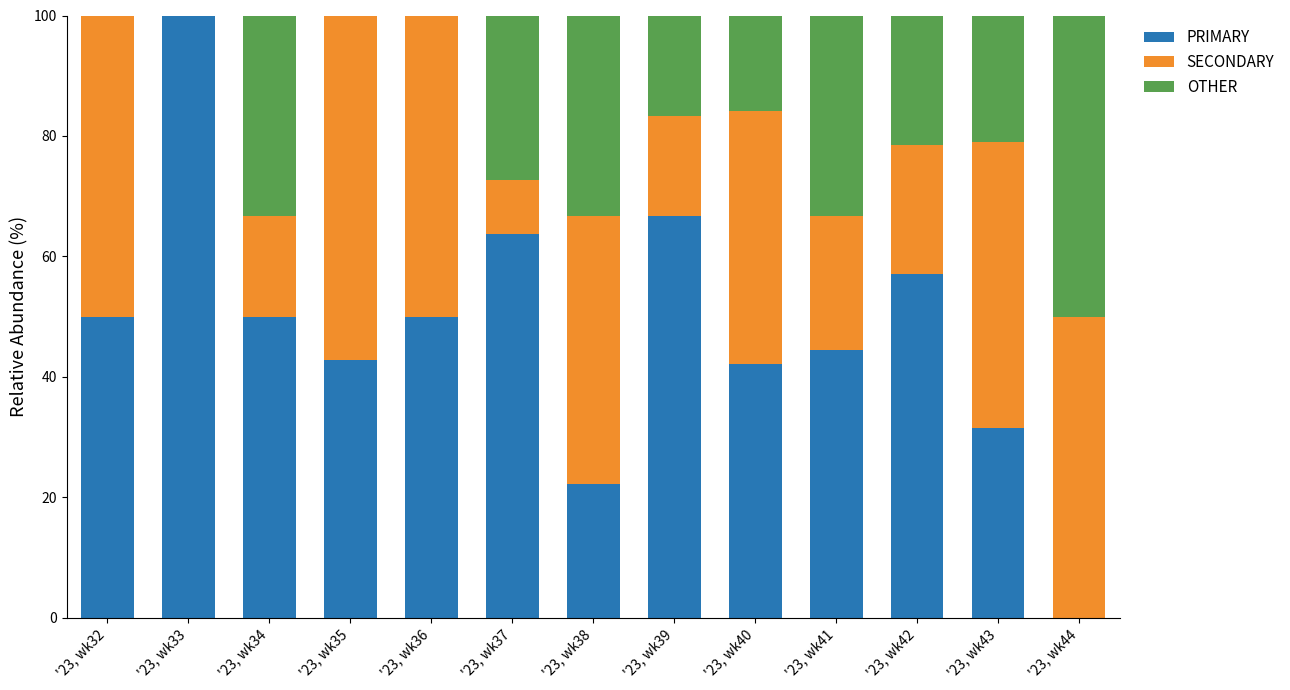

Are the bars grouped side by side (vs. stacked)?

No